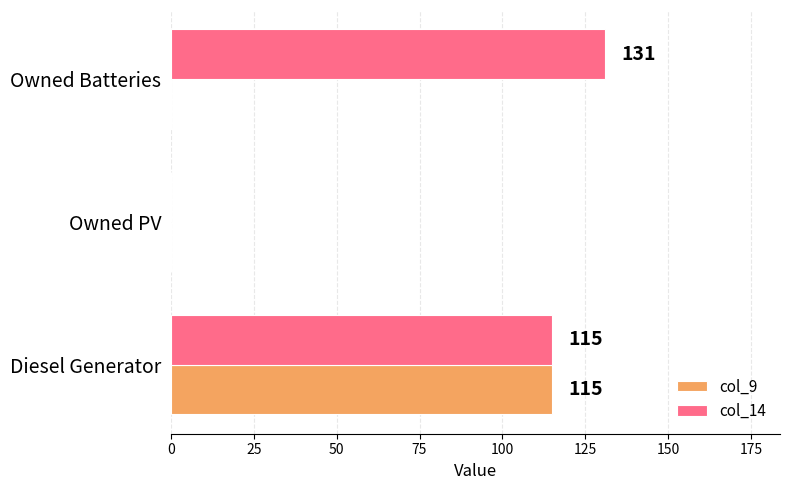

True or false: col_14 has a value of 115 at Diesel Generator.

True